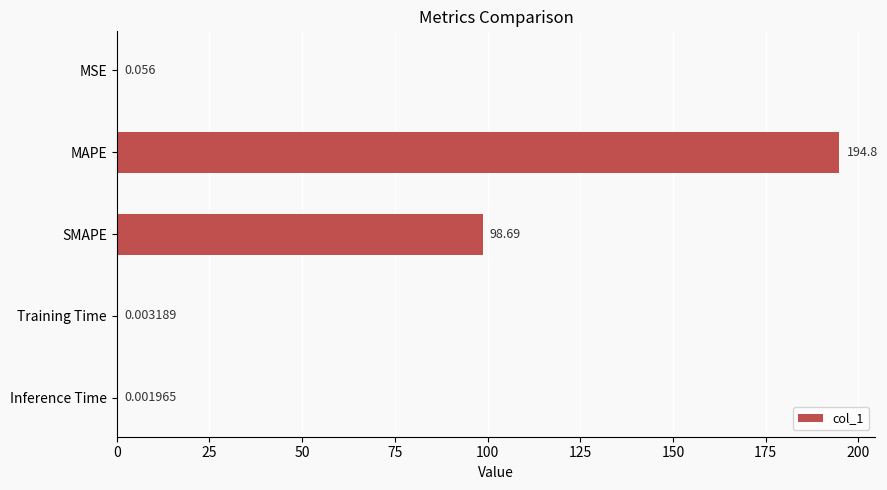

Which has a higher value, MAPE or SMAPE?

MAPE